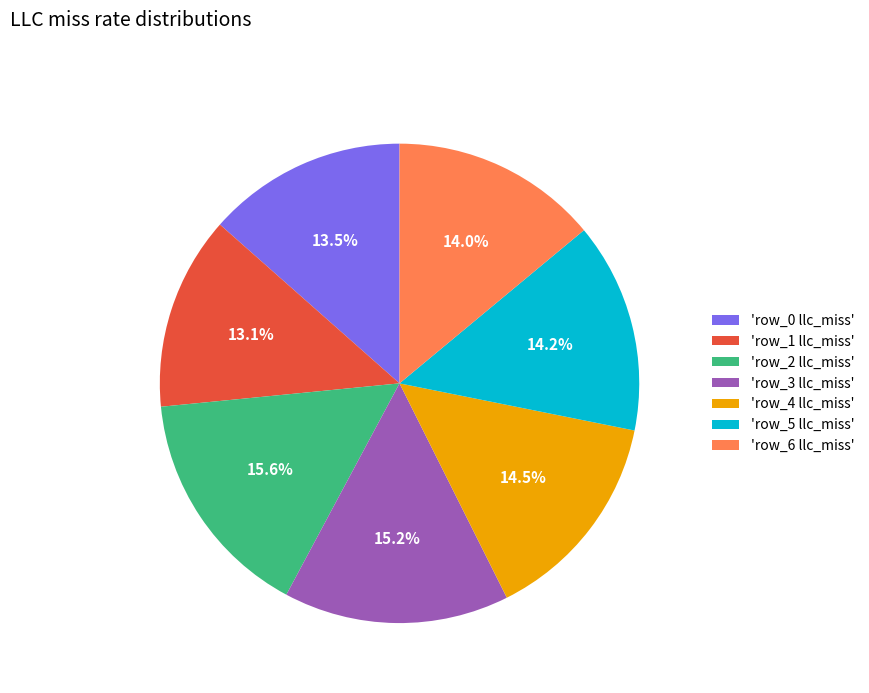

Is there any slice that represents more than half of the pie?

No